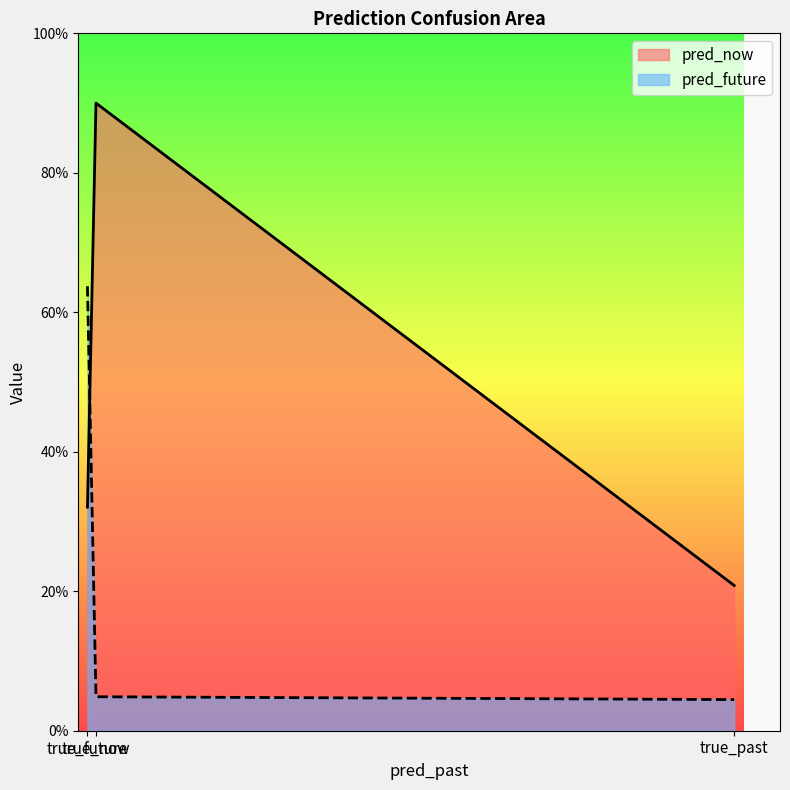

What is the difference between the pred_now values at true_future and true_now?

0.6